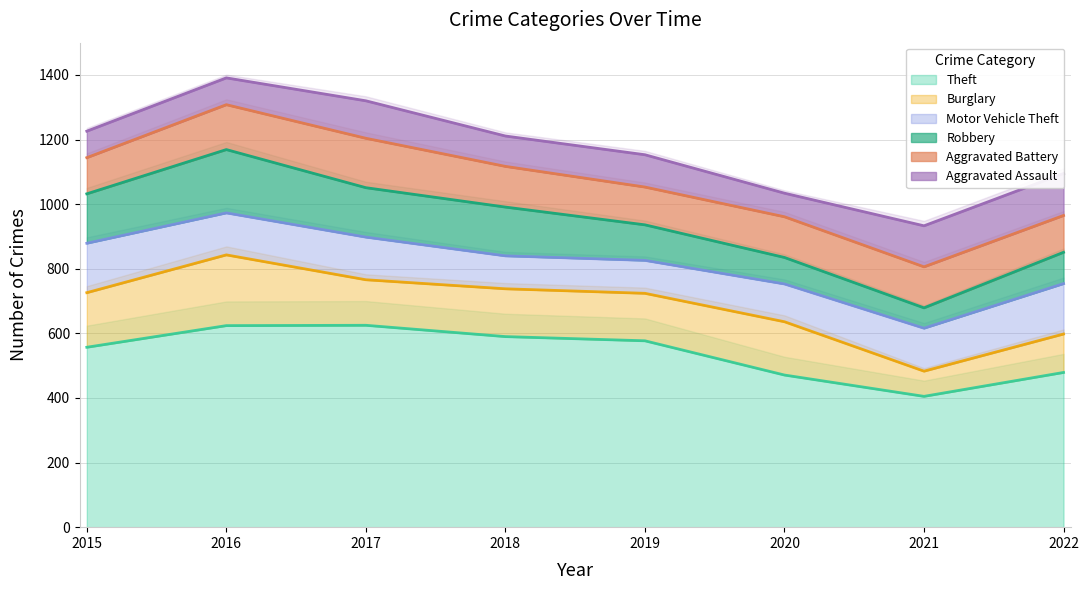

At 2016, list the series in order from smallest to largest.

Aggravated Assault, Motor Vehicle Theft, Aggravated Battery, Robbery, Burglary, Theft